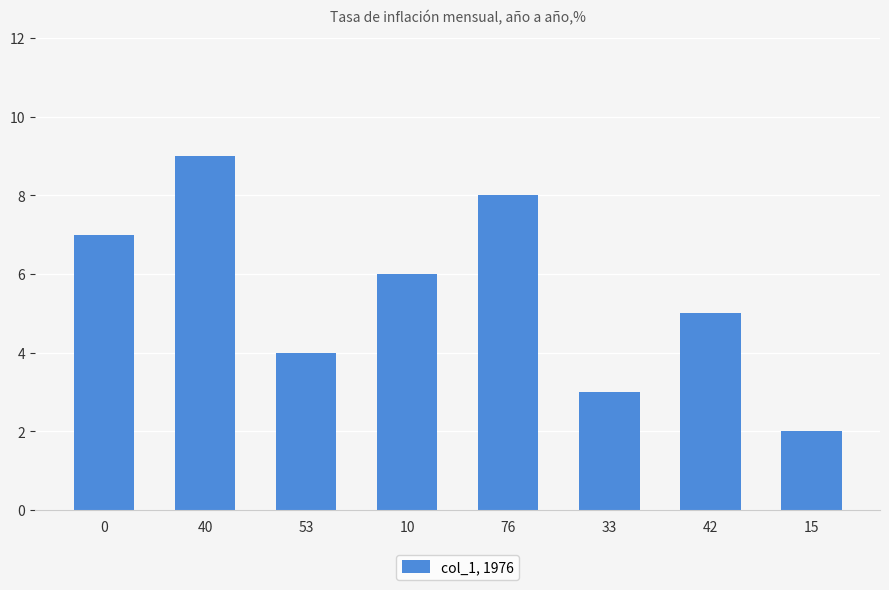

Which category has the highest value across all series?

40